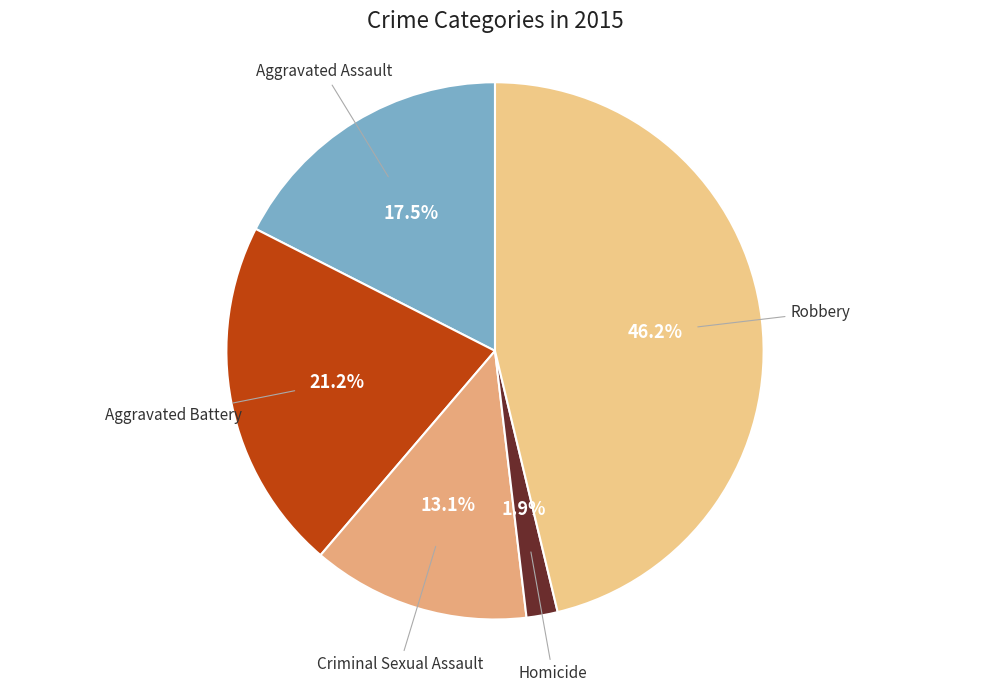

Is there any slice that represents more than half of the pie?

No